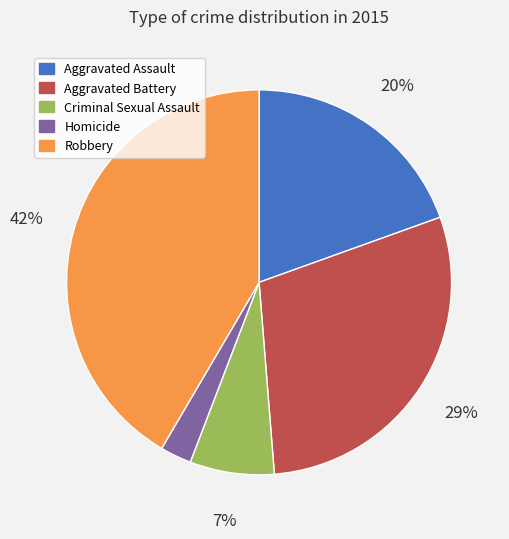

Does any single category account for the majority?

No